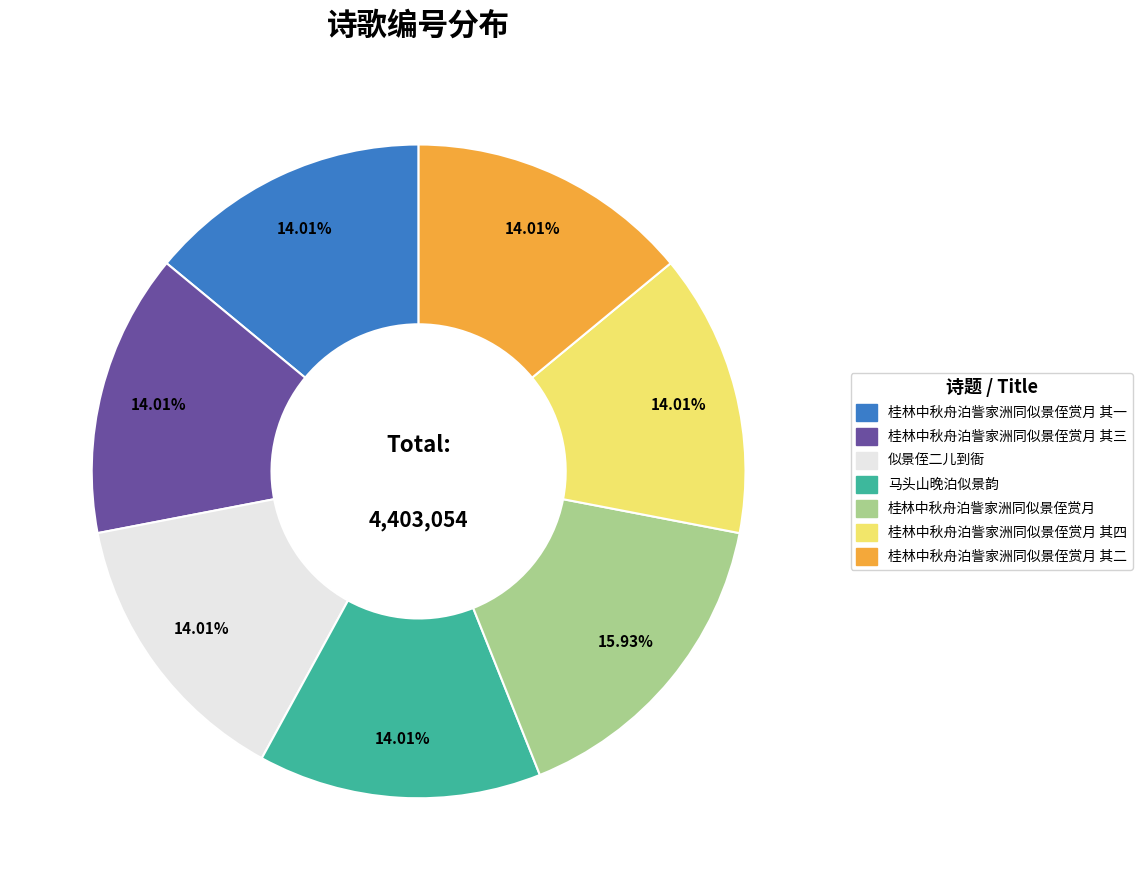

Count the number of slices in the pie.

7